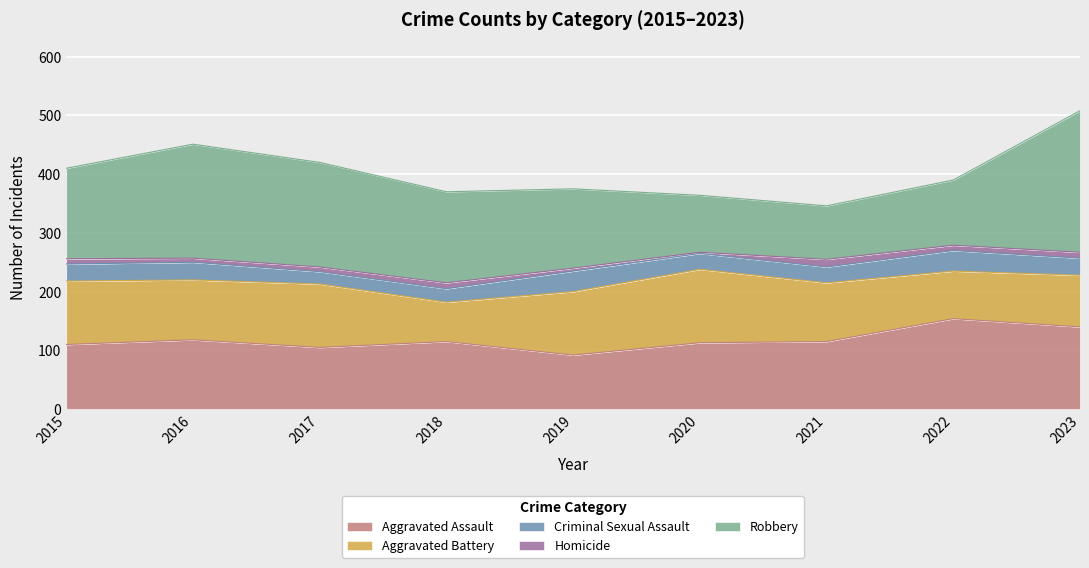

What is the value of the Criminal Sexual Assault point at the 4th from the left?

23